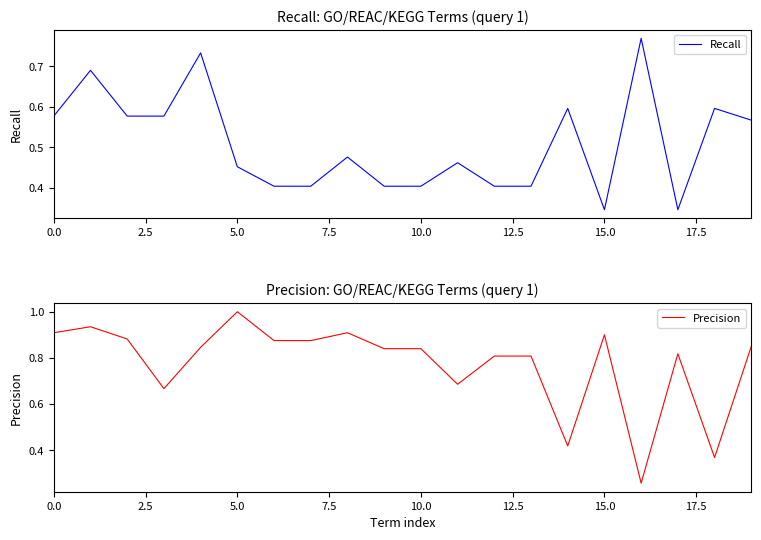

What is the maximum value for Precision?

1.0